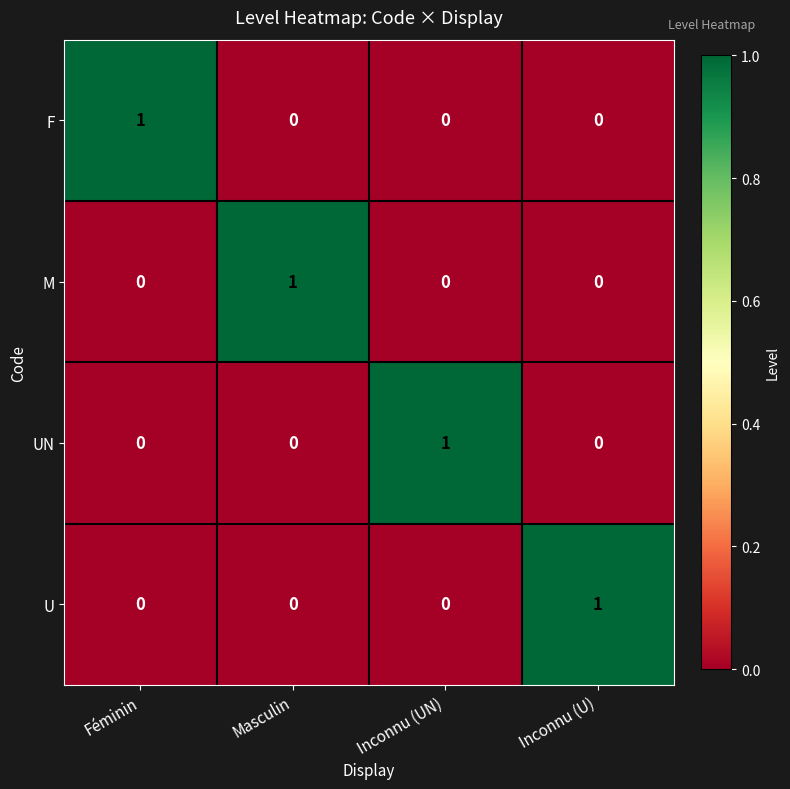

The value of U at Inconnu (UN) is 0. True or false?

True